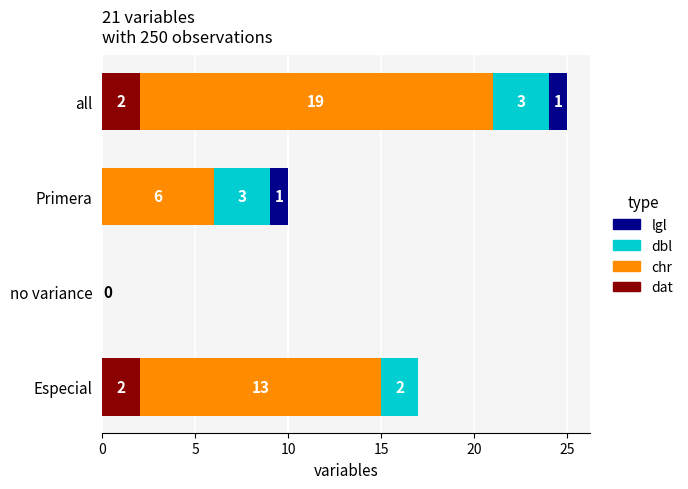

The dat series shows -1 at Primera. True or false?

False